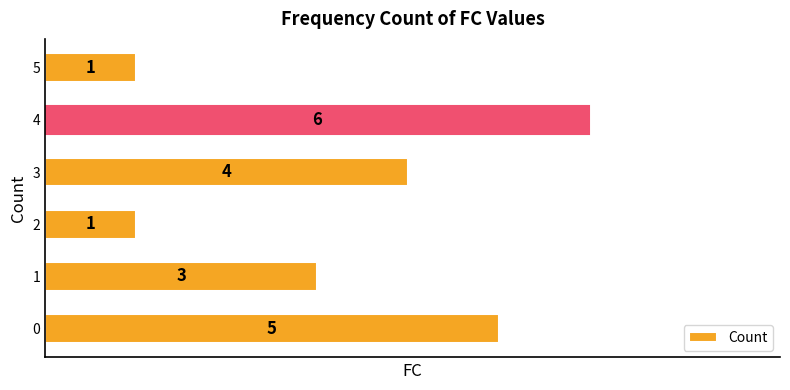

True or false: the data shows 6 at 4.

True